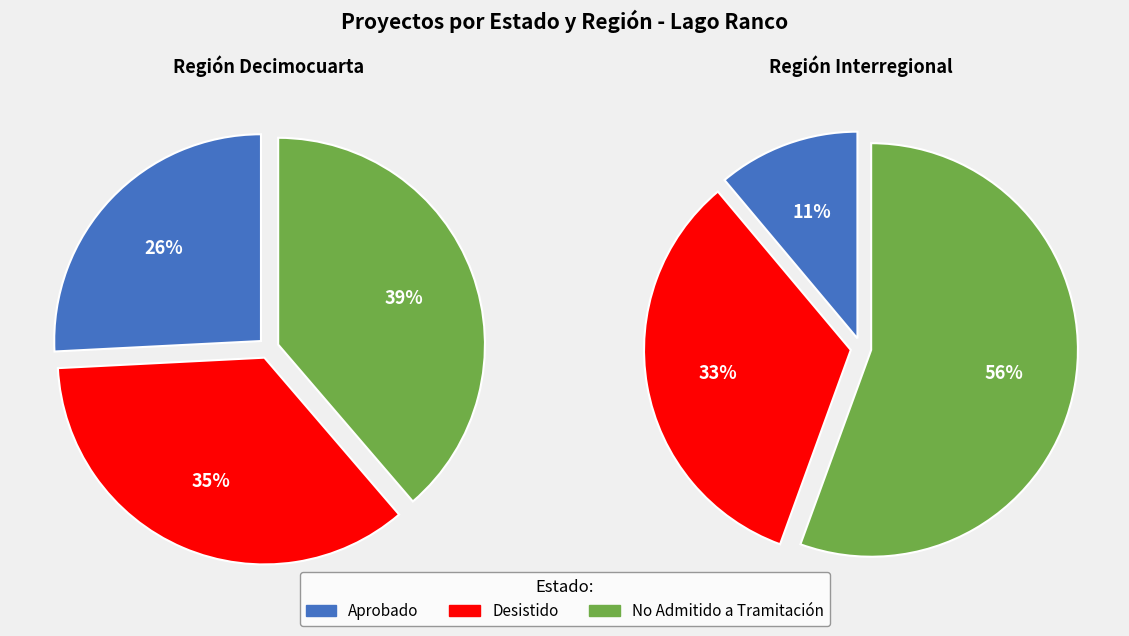

Approximately how many times larger is the value at Interregional compared to Decimocuarta?

0.4